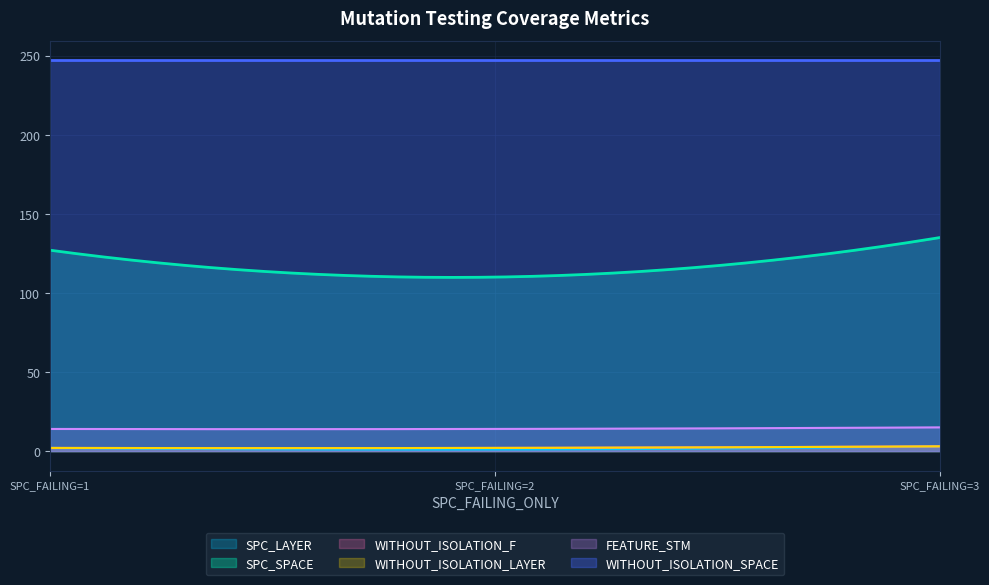

Reading left to right, transcribe all the data shown in this chart.

SPC_LAYER: 2	1	3
SPC_SPACE: 127	110	135
WITHOUT_ISOLATION_F: 2	2	3
WITHOUT_ISOLATION_LAYER: 2	2	3
FEATURE_STM: 14	14	15
WITHOUT_ISOLATION_SPACE: 247	247	247